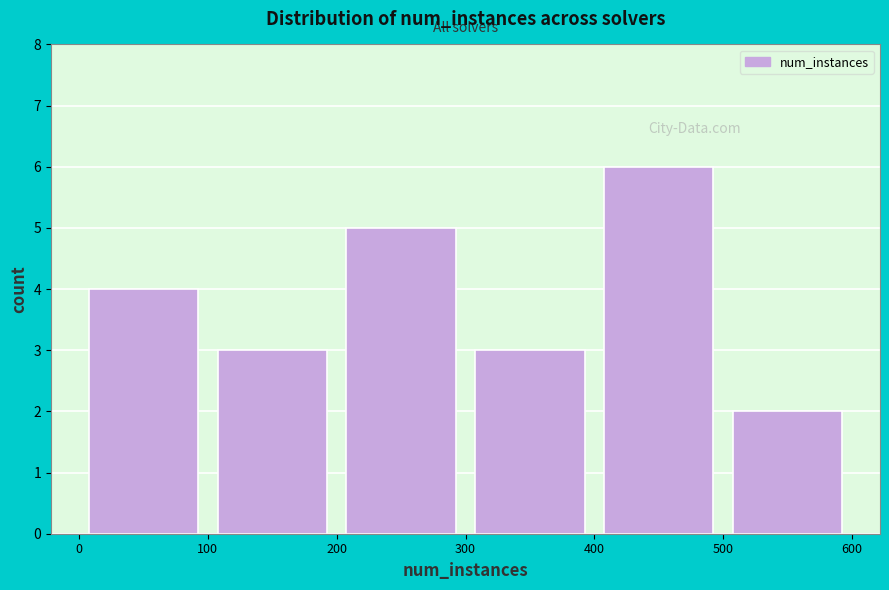

Reading left to right, transcribe this chart: for each bar, give the range it covers on the x-axis and its height. The values are not printed on the chart, so give them approximately, as read against the axis.

0 to 100: 4
100 to 200: 3
200 to 300: 5
300 to 400: 3
400 to 500: 6
500 to 600: 2